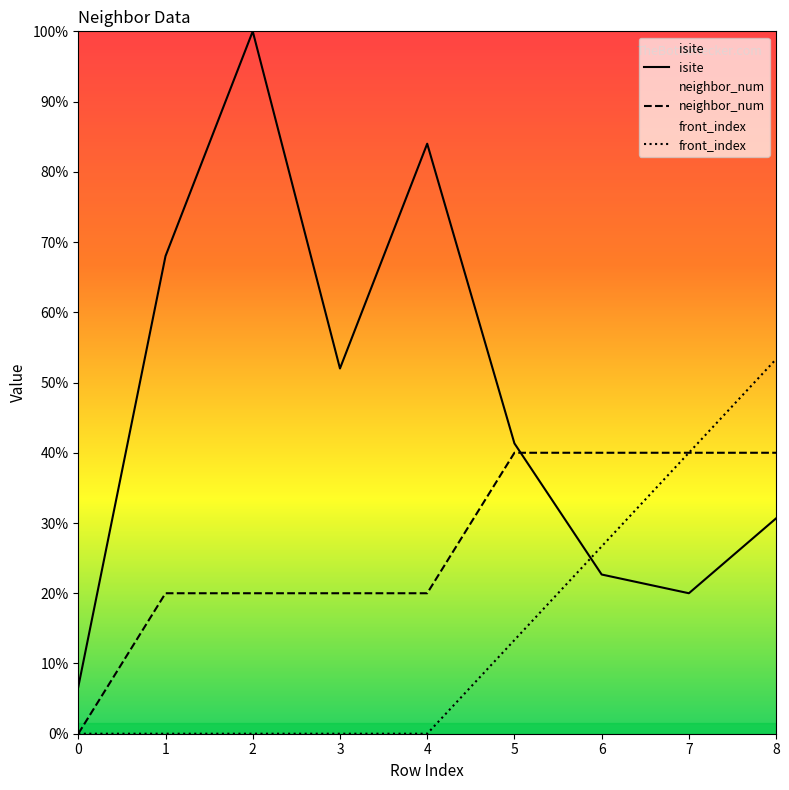

At which label is neighbor_num closest to 15?

1